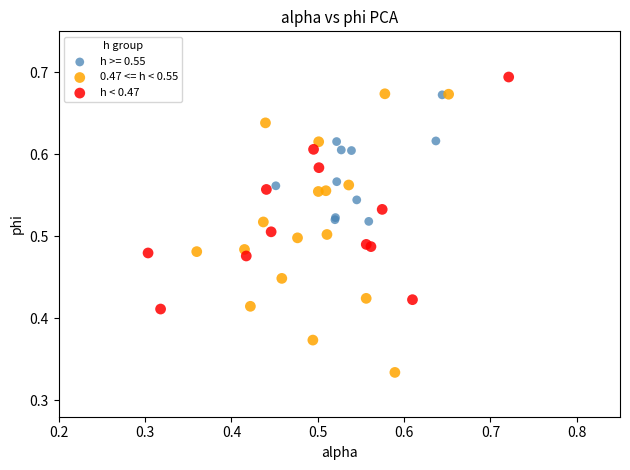

Which series reaches the maximum Y coordinate?

h < 0.47